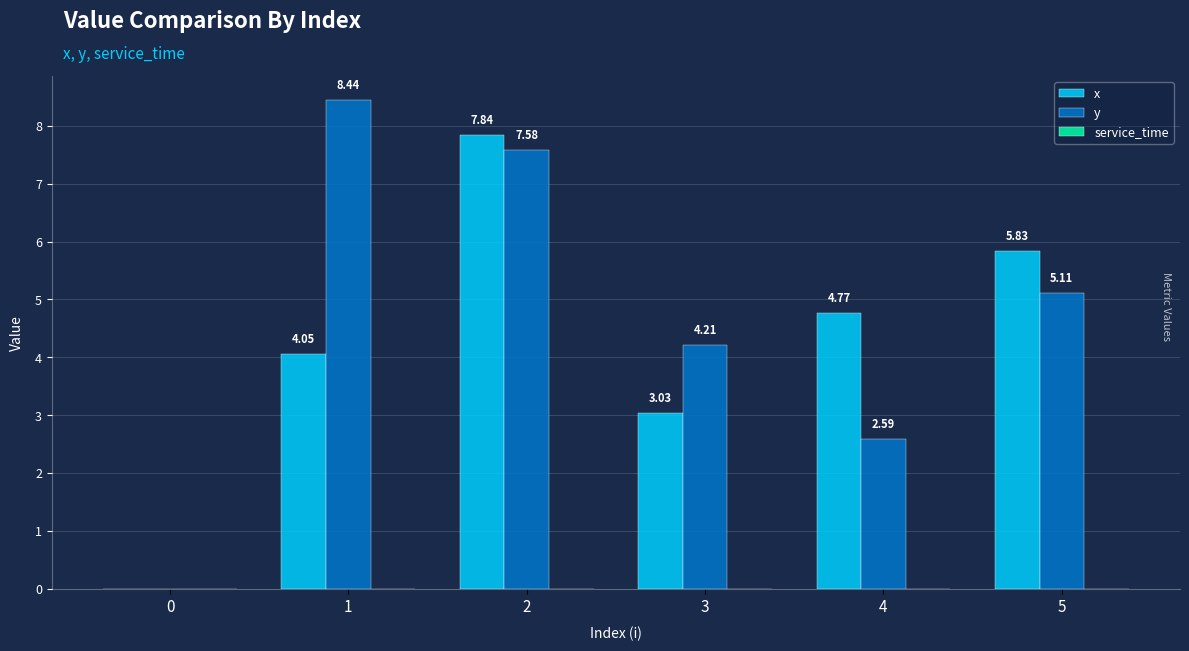

What is the sum of the y values at 4 and 1?

11.0